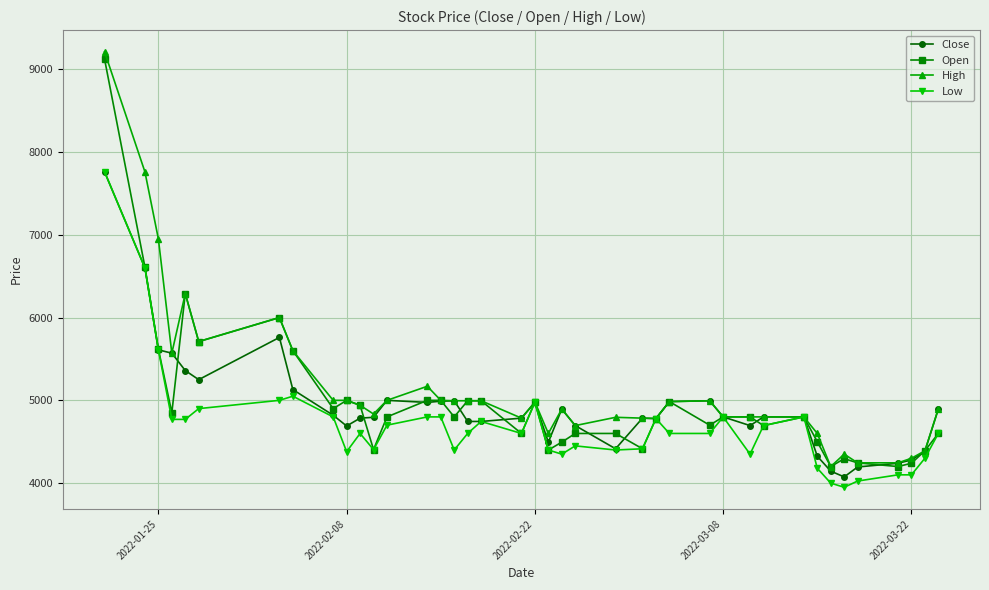

What is the lowest value of the Close series?

4075